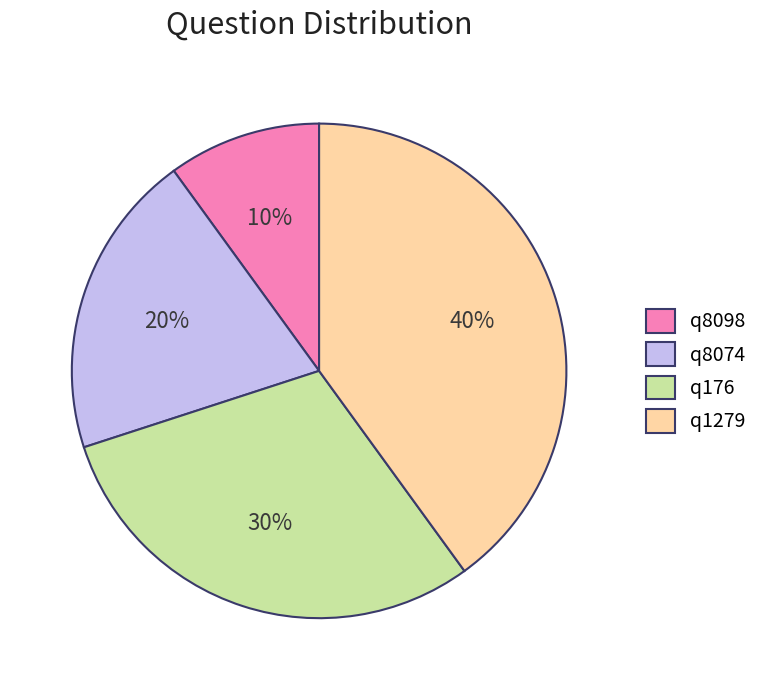

Which category has the biggest portion of the pie?

q1279